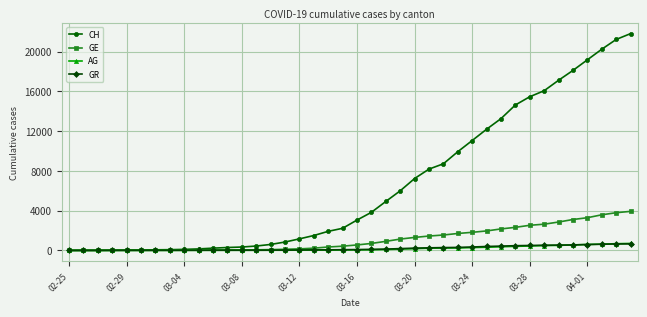

What is the highest value of the AG series?

702